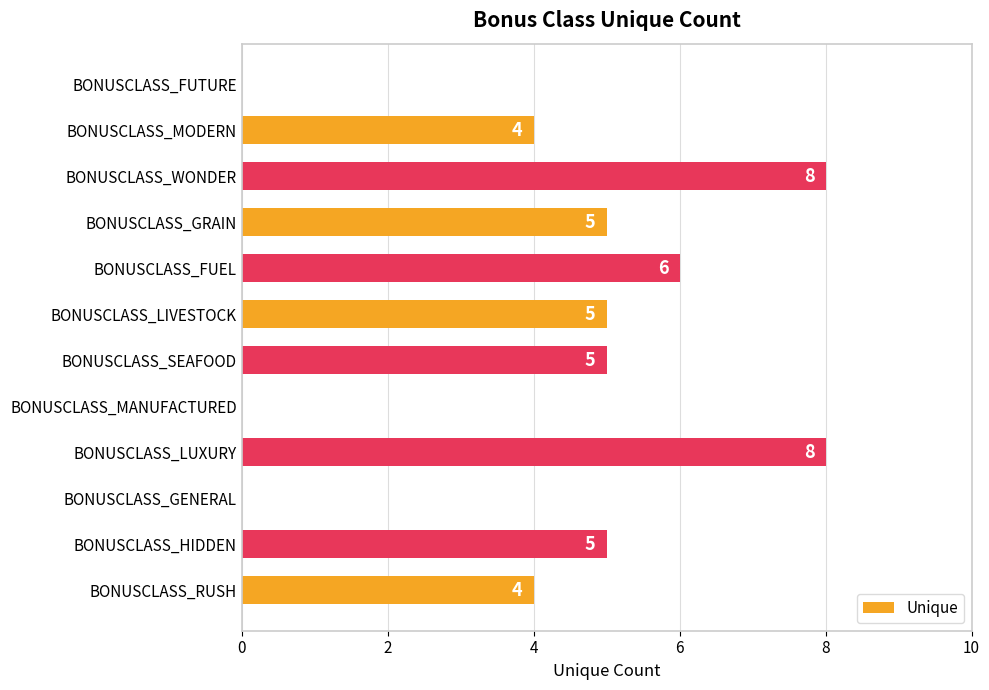

What is the sum of the values at BONUSCLASS_RUSH and BONUSCLASS_LIVESTOCK?

9